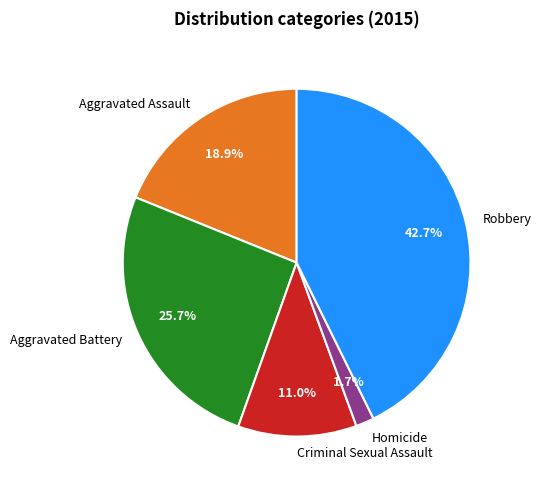

To the nearest percent, what is the difference between the Aggravated Battery and Homicide slice percentages?

24%